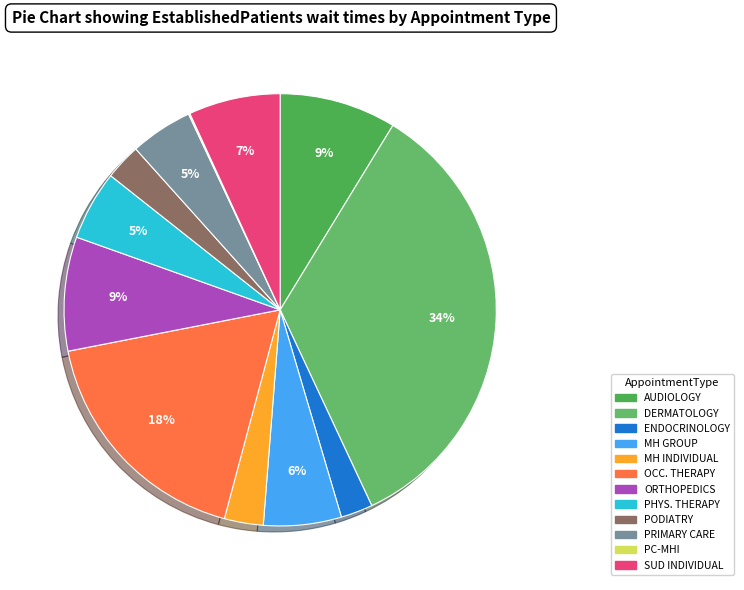

How many segments does this pie chart have?

12